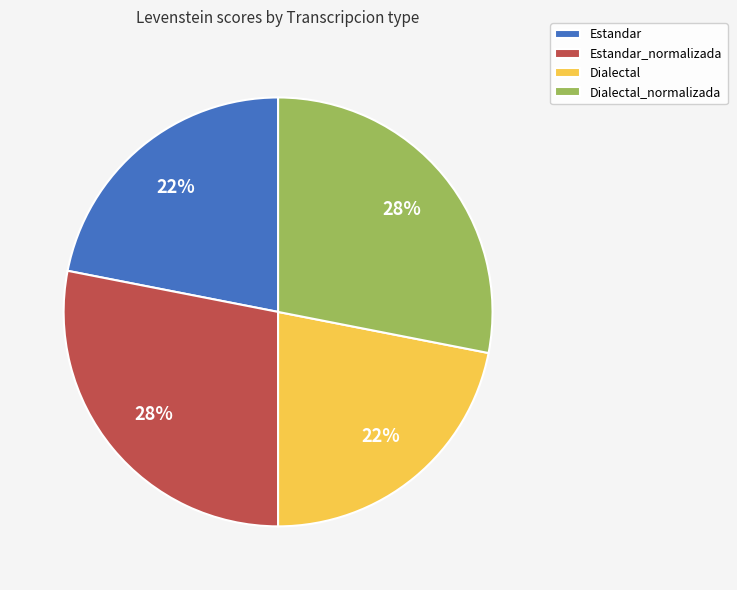

To the nearest percent, what is the average slice percentage?

25%